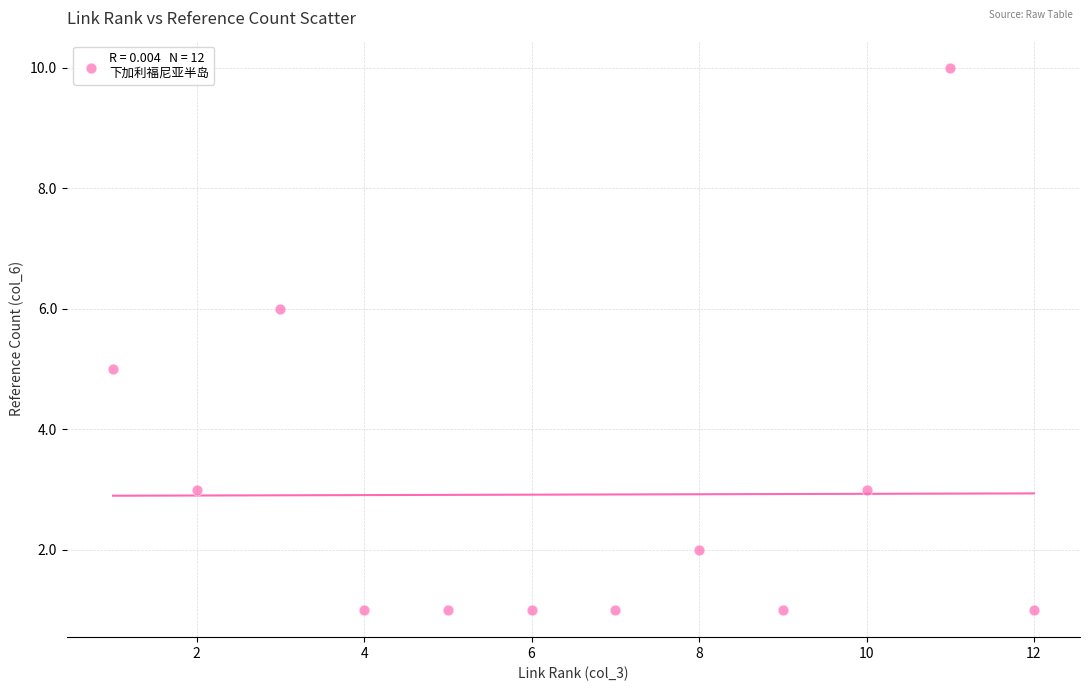

What is the range of Y values (max minus min)?

9